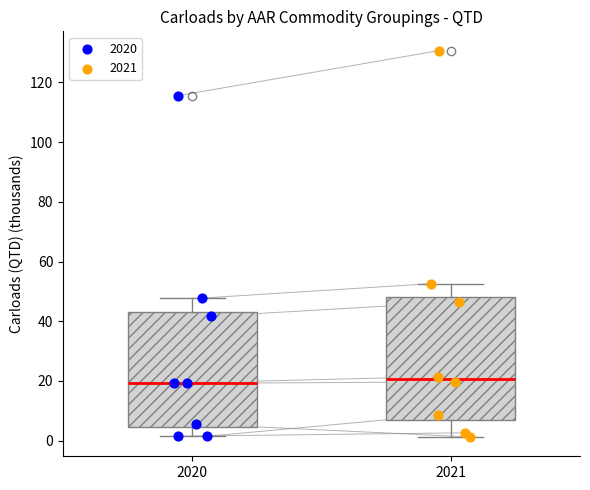

Where is the lower edge of the box at x = 2020 on the y-axis? The values are not printed on the chart, so give them approximately, as read against the axis.

4